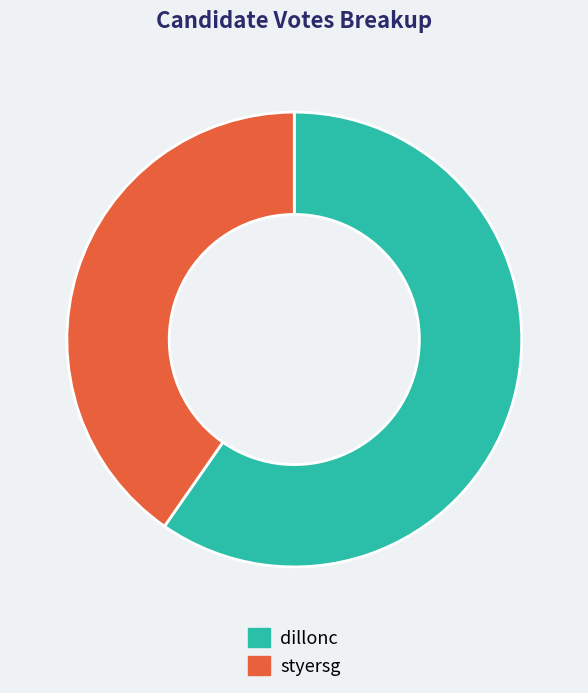

The dillonc slice represents 52% of the pie. True or false?

False